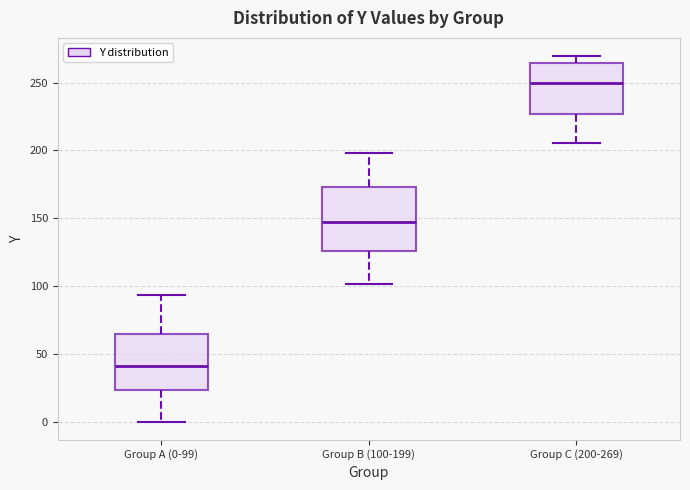

Reading left to right, transcribe this box plot: for each box, give where its median line is, the range the box spans, and where its two whiskers end, as read against the y-axis. The values are not printed on the chart, so give them approximately, as read against the axis.

Group A (0-99): median 40, box 25 to 65, whiskers 0 to 95
Group B (100-199): median 145, box 125 to 175, whiskers 100 to 200
Group C (200-269): median 250, box 225 to 265, whiskers 205 to 270